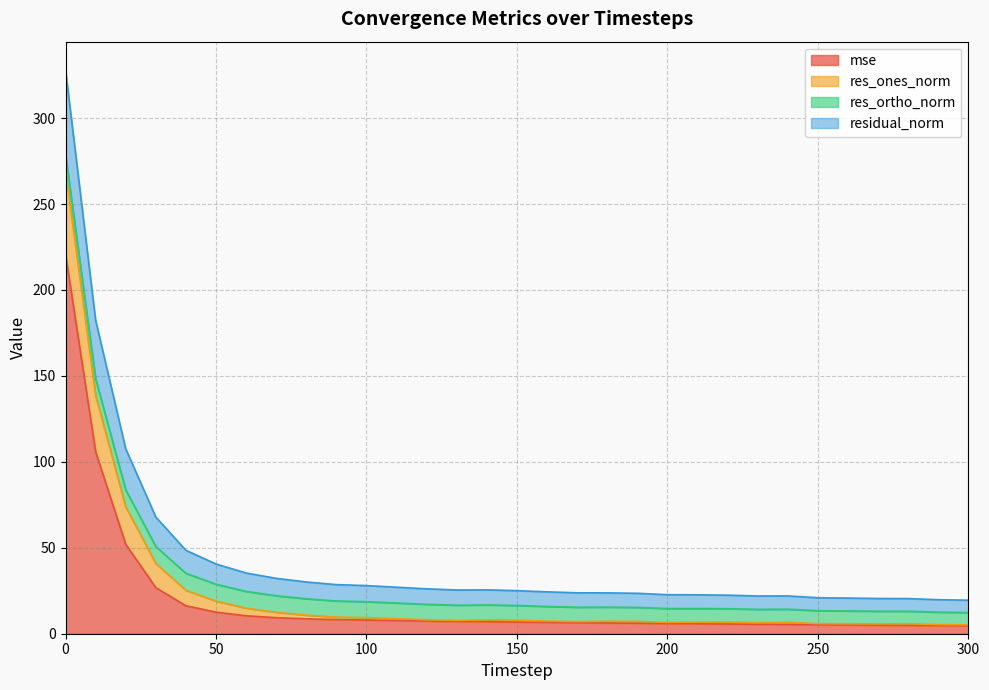

What is the highest value of the mse series?

220.8